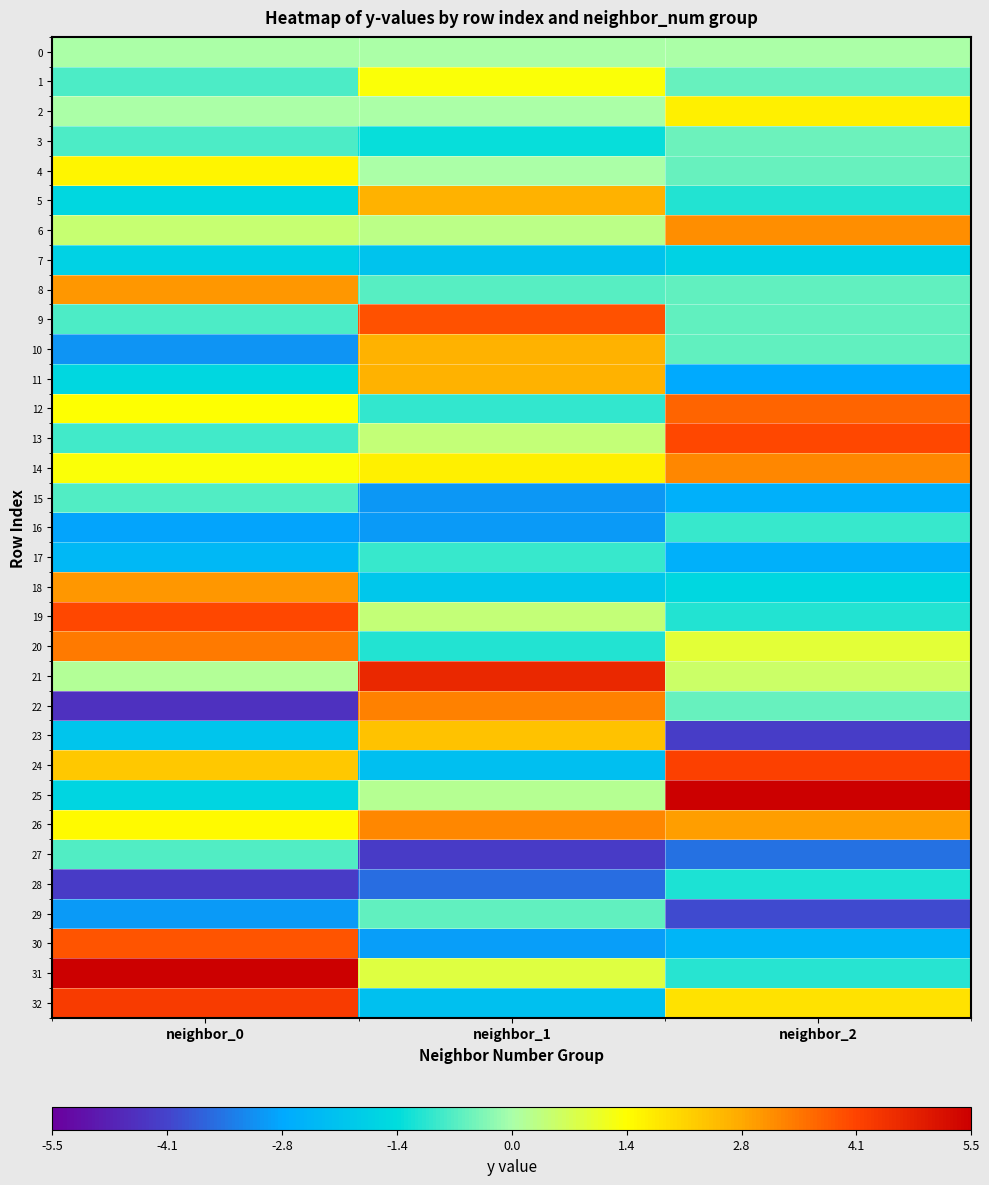

List the series in order of their peak value, lowest first.

7, 28, 16, 17, 27, 15, 29, 3, 0, 1, 4, 2, 23, 10, 5, 11, 18, 8, 6, 26, 14, 22, 20, 12, 30, 9, 13, 19, 24, 32, 21, 25, 31